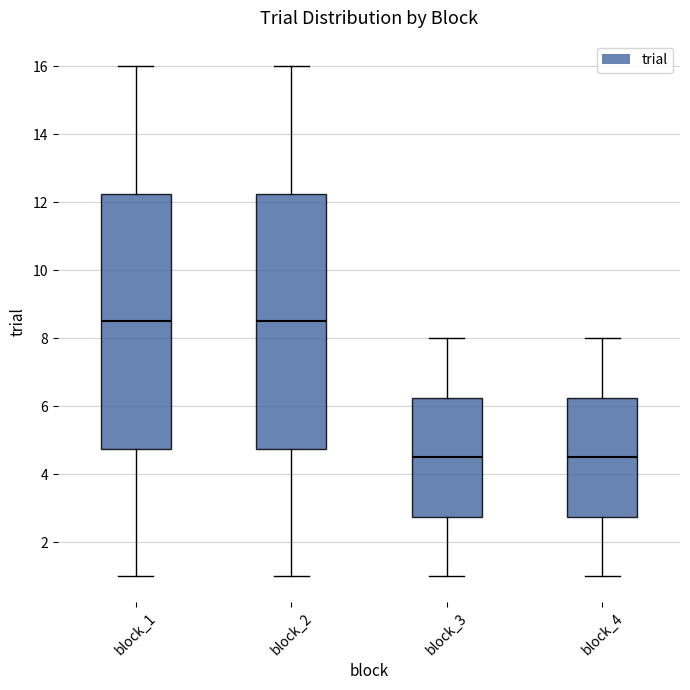

Reading left to right, transcribe this box plot: for each box, give where its median line is, the range the box spans, and where its two whiskers end, as read against the y-axis. The values are not printed on the chart, so give them approximately, as read against the axis.

block_1: median 8.6, box 4.8 to 12.2, whiskers 1.0 to 16.0
block_2: median 8.6, box 4.8 to 12.2, whiskers 1.0 to 16.0
block_3: median 4.6, box 2.8 to 6.2, whiskers 1.0 to 8.0
block_4: median 4.6, box 2.8 to 6.2, whiskers 1.0 to 8.0